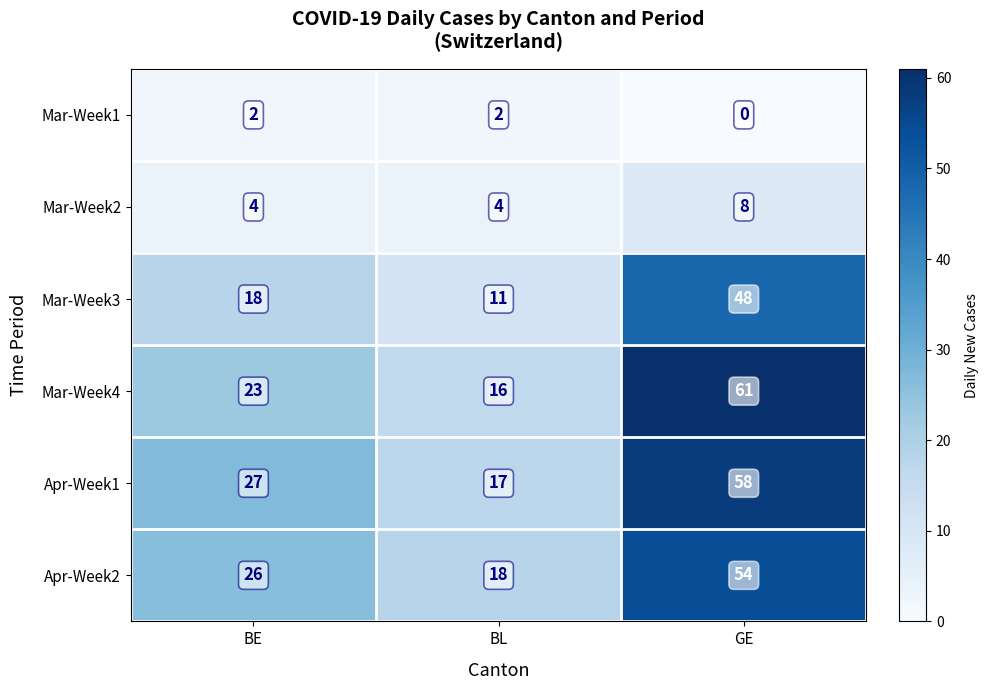

How many distinct data groups are displayed?

6